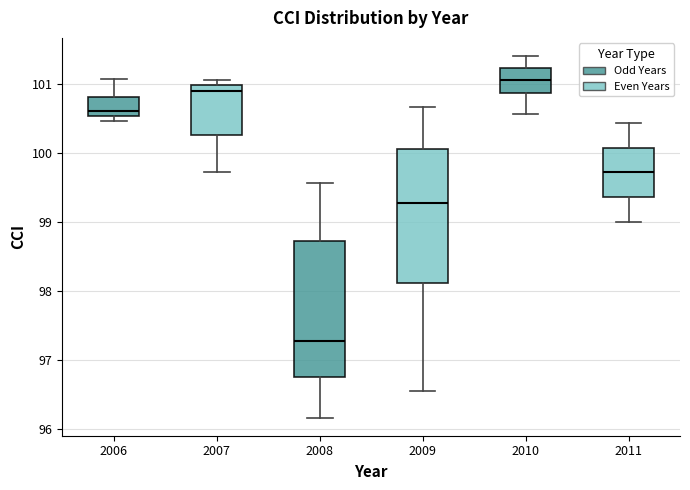

Reading left to right, transcribe this box plot: for each box, give where its median line is, the range the box spans, and where its two whiskers end, as read against the y-axis. The values are not printed on the chart, so give them approximately, as read against the axis.

2006: median 100.6, box 100.5 to 100.8, whiskers 100.5 (just below the box's lower edge) to 101.1
2007: median 100.9, box 100.3 to 101.0, whiskers 99.7 to 101.1
2008: median 97.3, box 96.8 to 98.7, whiskers 96.2 to 99.6
2009: median 99.3, box 98.1 to 100.1, whiskers 96.6 to 100.7
2010: median 101.1, box 100.9 to 101.2, whiskers 100.6 to 101.4
2011: median 99.7, box 99.4 to 100.1, whiskers 99.0 to 100.4